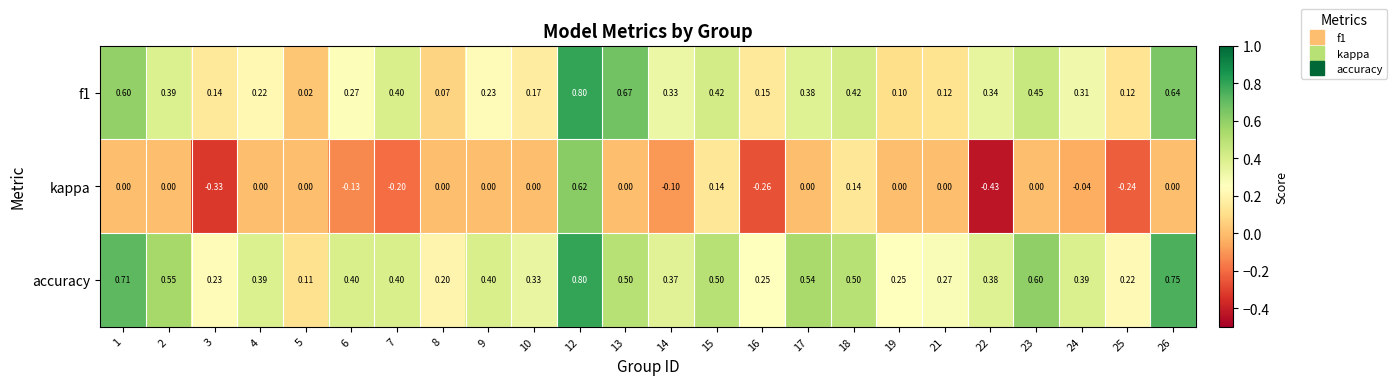

What is the spread (max minus min) of values at 3?

0.6